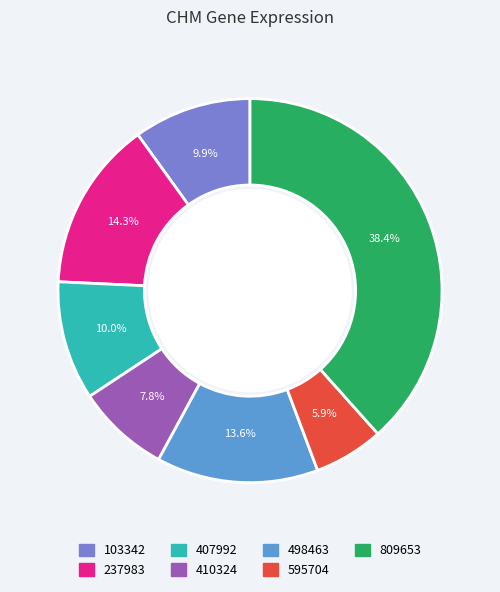

Is there any slice that represents more than half of the pie?

No